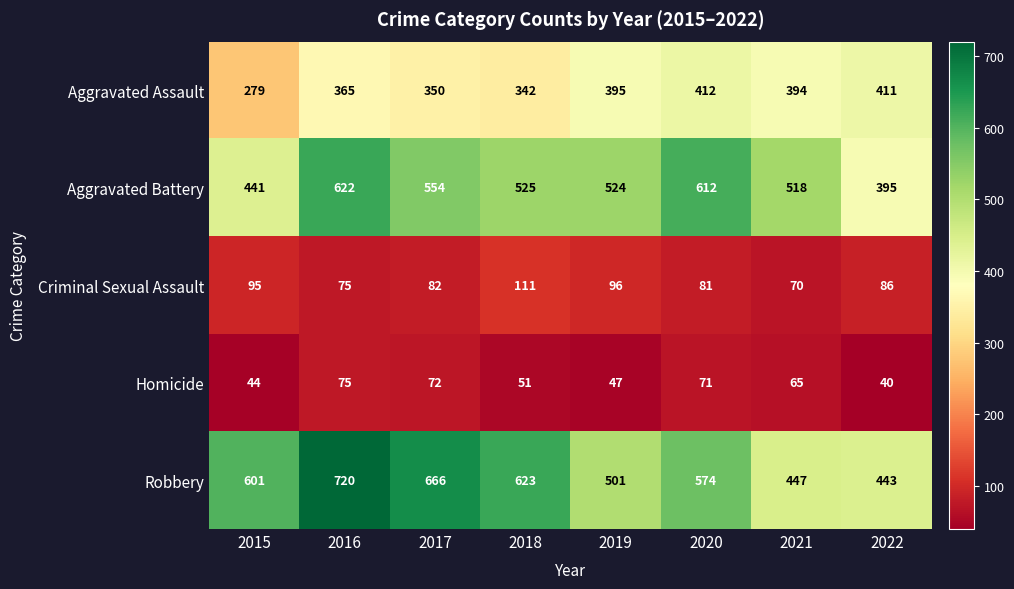

How many distinct data groups are displayed?

5